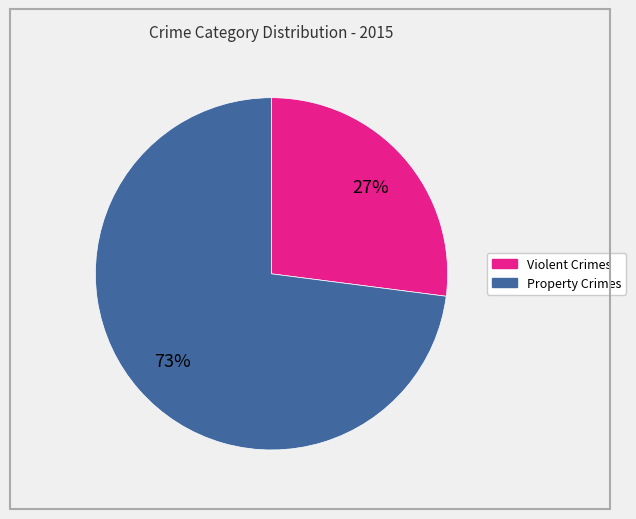

To the nearest percent, what is the difference between the largest and smallest slice percentages?

46%